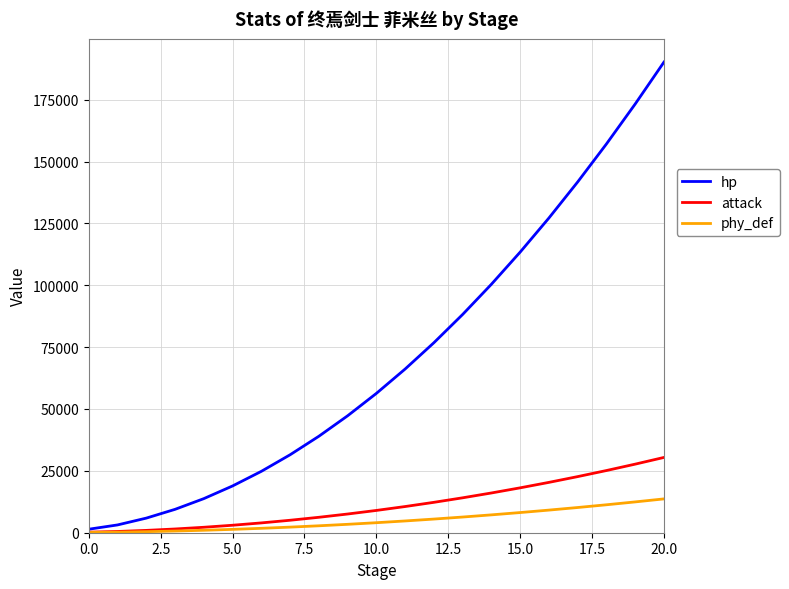

Rank the series by their maximum value, from lowest to highest.

phy_def, attack, hp